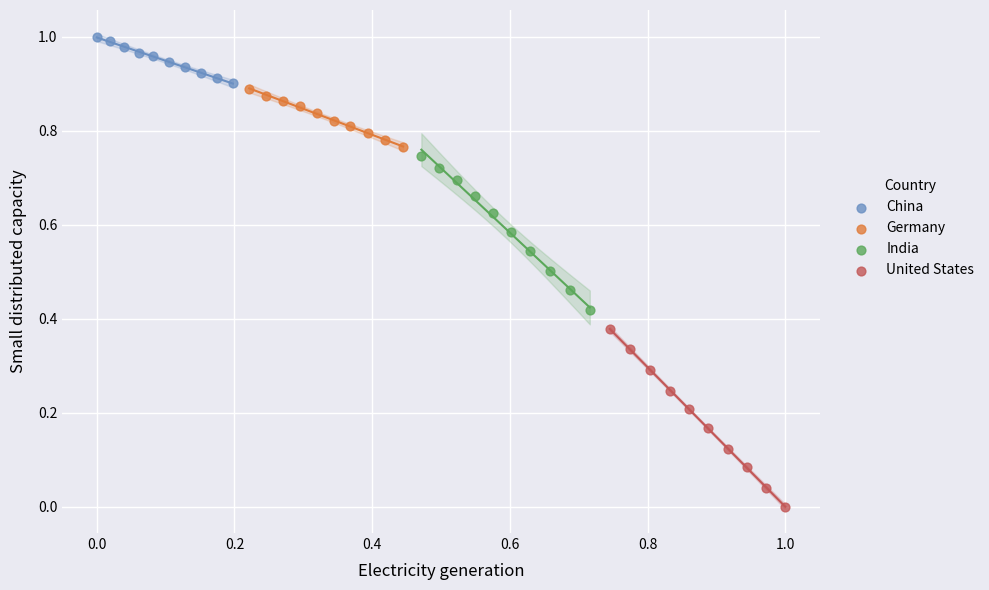

Which series contains the highest Y value?

China